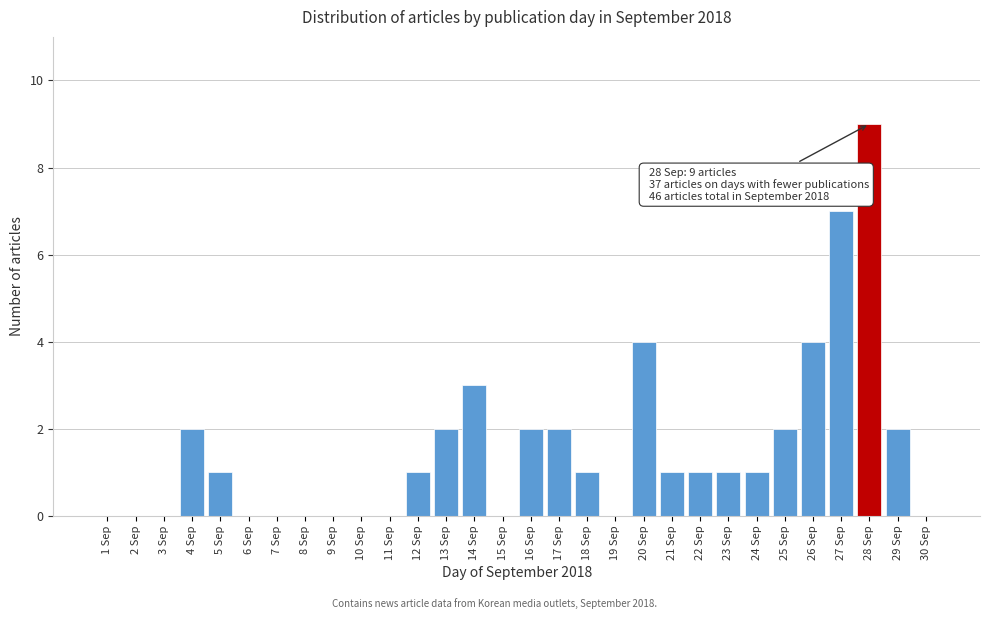

Reading left to right, what are all the values shown in this chart?

1 Sep=0	2 Sep=0	3 Sep=0	4 Sep=2	5 Sep=1	6 Sep=0	7 Sep=0	8 Sep=0	9 Sep=0	10 Sep=0	11 Sep=0	12 Sep=1	13 Sep=2	14 Sep=3	15 Sep=0	16 Sep=2	17 Sep=2	18 Sep=1	19 Sep=0	20 Sep=4	21 Sep=1	22 Sep=1	23 Sep=1	24 Sep=1	25 Sep=2	26 Sep=4	27 Sep=7	28 Sep=9	29 Sep=2	30 Sep=0